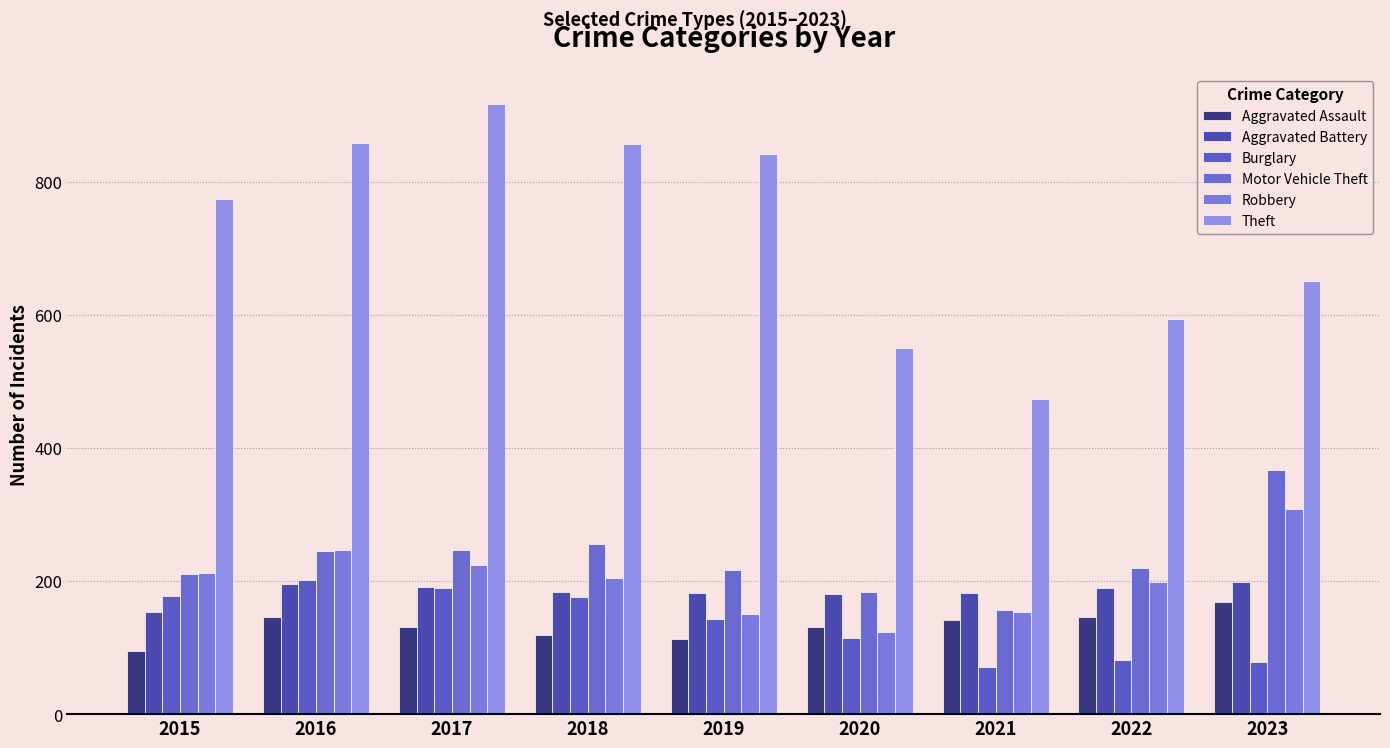

How many series are shown in this chart?

6